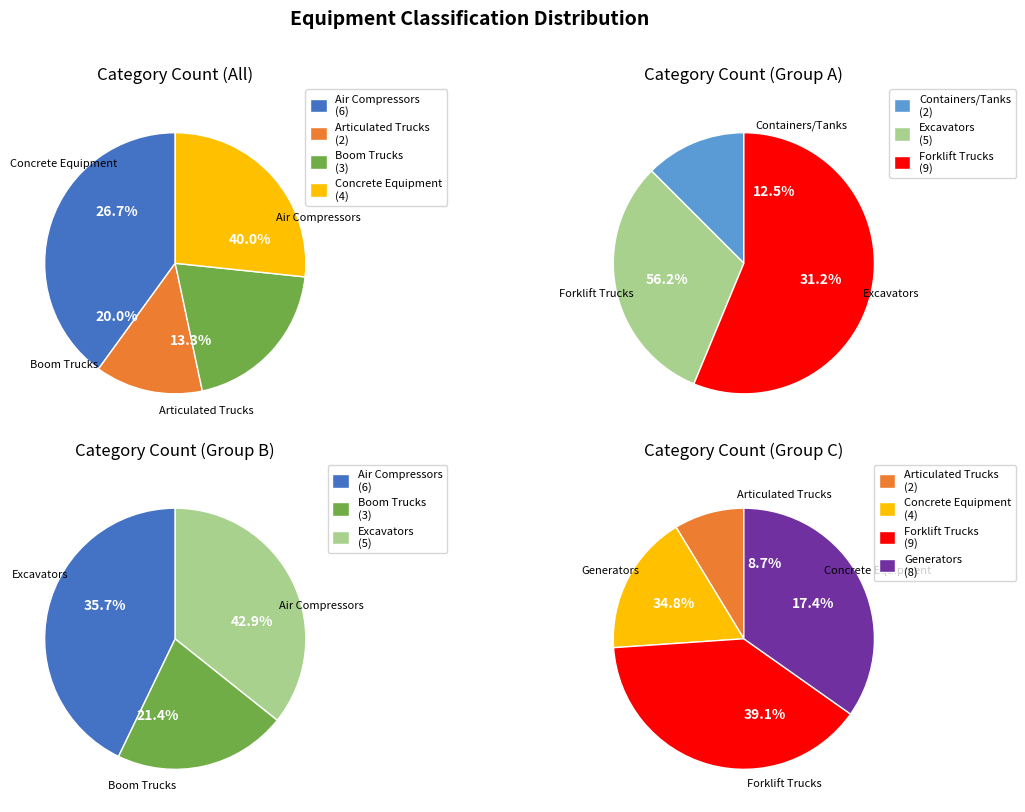

Which category has the smallest portion of the pie?

Articulated Trucks